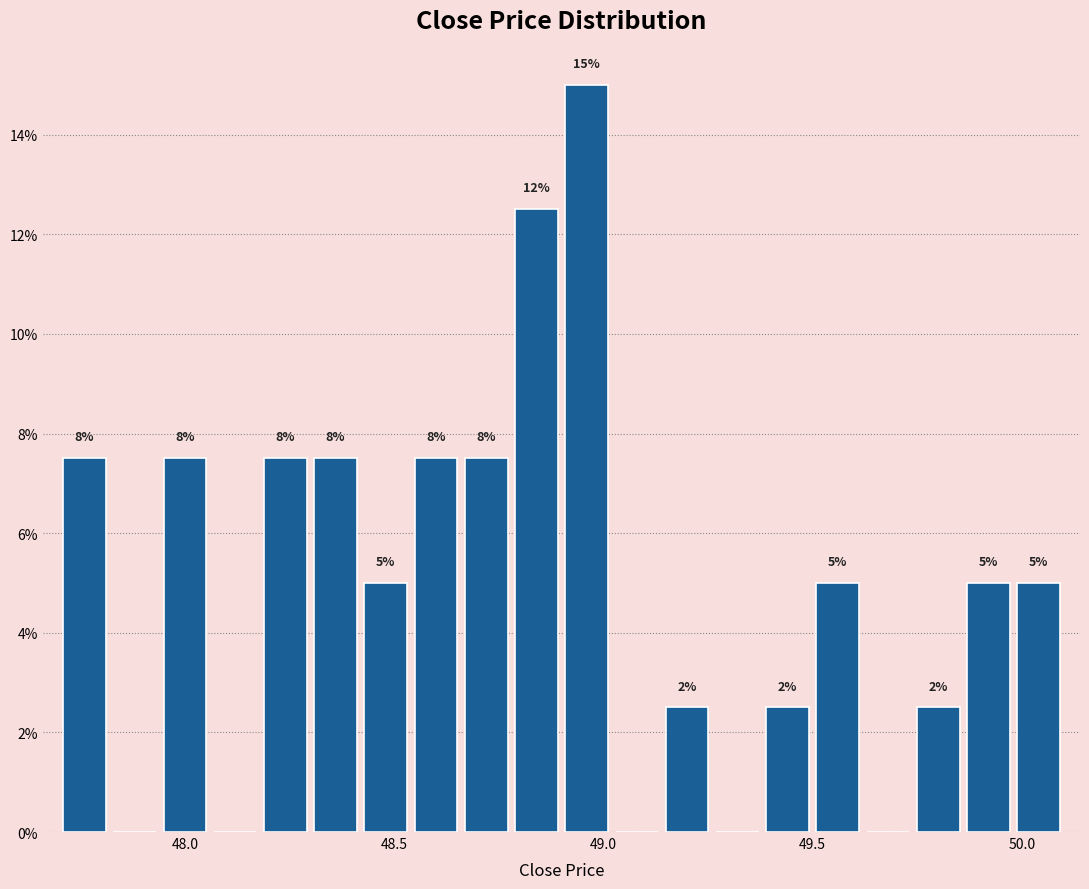

Read against the x-axis, roughly where is the centre of the tallest bar?

48.95